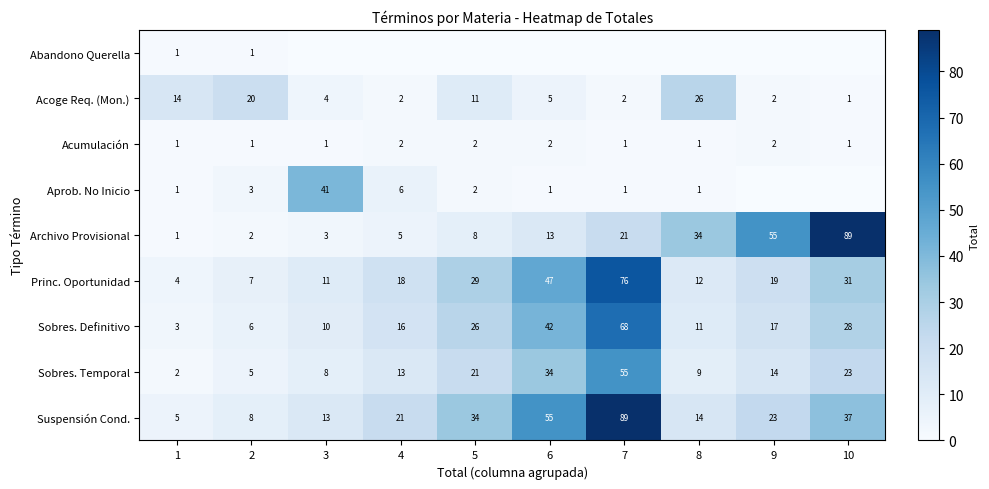

Where does the Sobres. Definitivo series first go above 17?

5